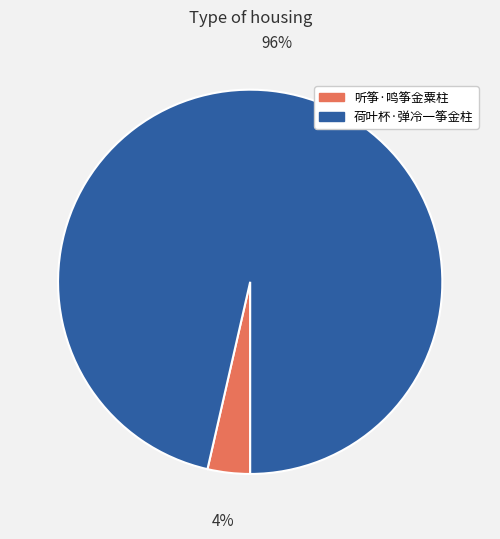

True or false: 荷叶杯·弹冷一筝金柱 accounts for 96% of the total.

True